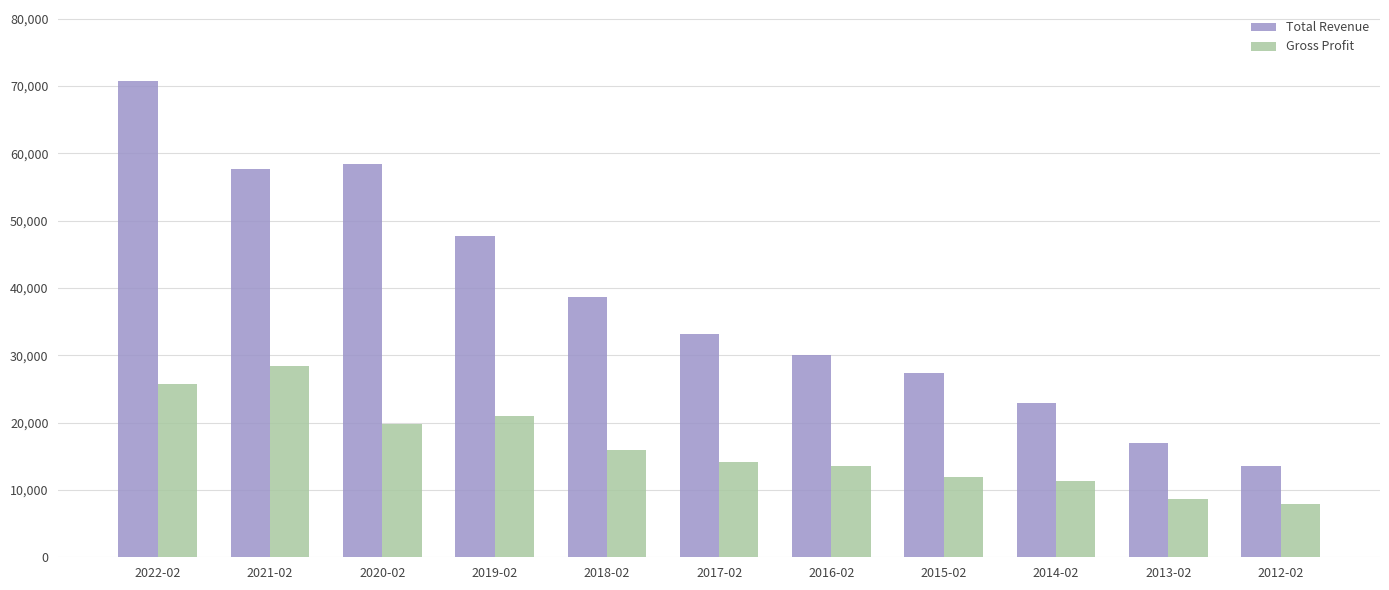

Where is Total Revenue nearest to the value 42100?

2018-02